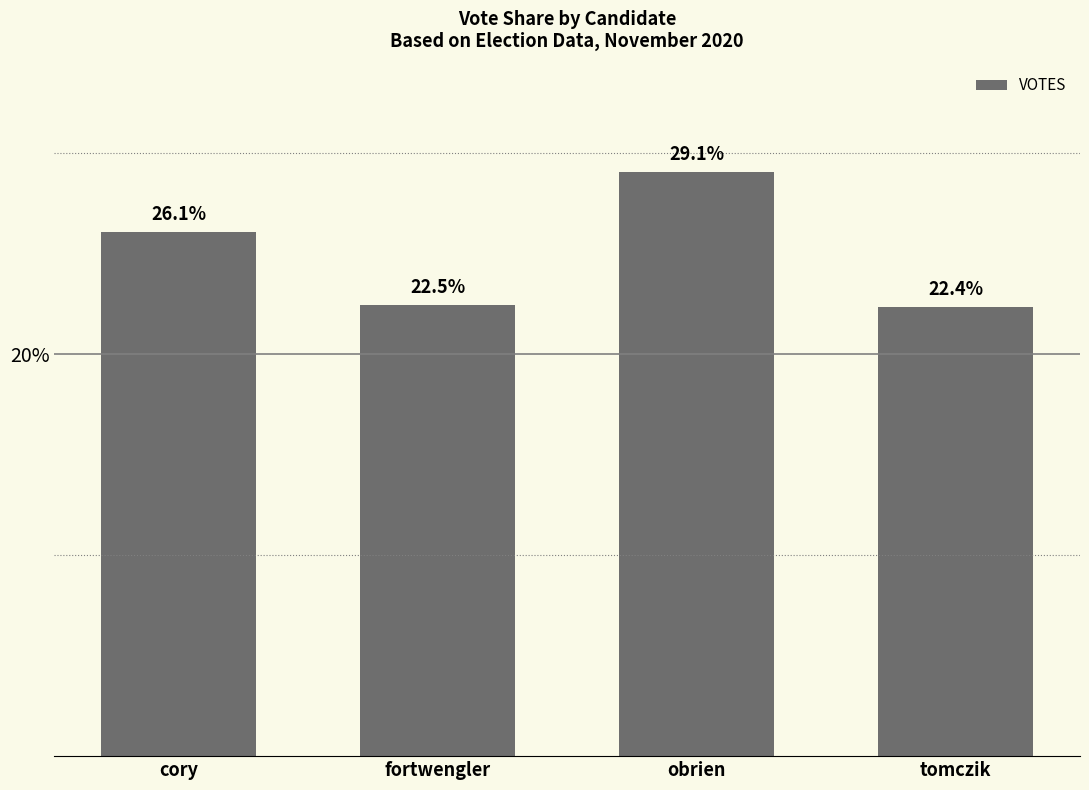

Rank the categories by value from highest to lowest.

obrien, cory, fortwengler, tomczik